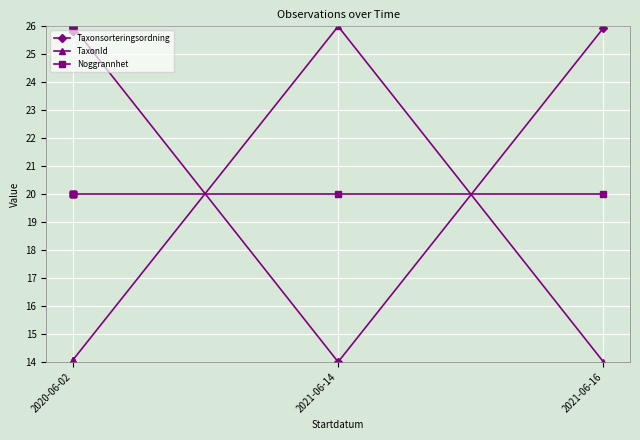

The value of TaxonId at 2020-06-02 is 14.1. True or false?

True